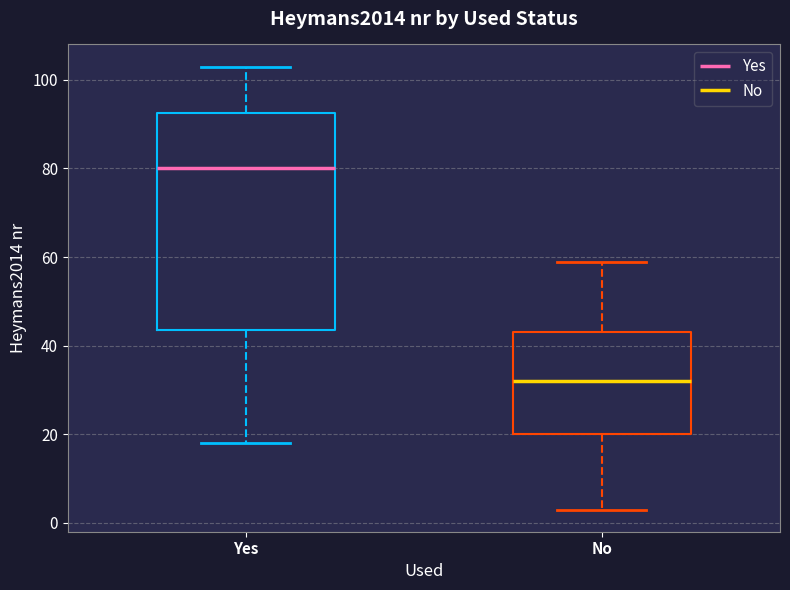

Reading left to right, transcribe this box plot: for each box, give where its median line is, the range the box spans, and where its two whiskers end, as read against the y-axis. The values are not printed on the chart, so give them approximately, as read against the axis.

Yes: median 80, box 44 to 92, whiskers 18 to 104
No: median 32, box 20 to 44, whiskers 4 to 60